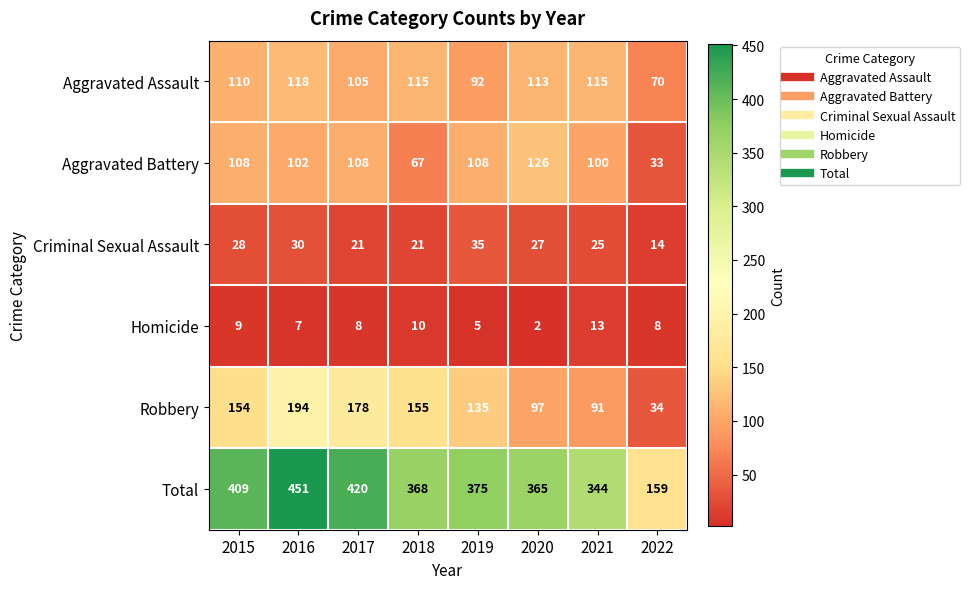

At which category is the sum across all series the highest?

2016